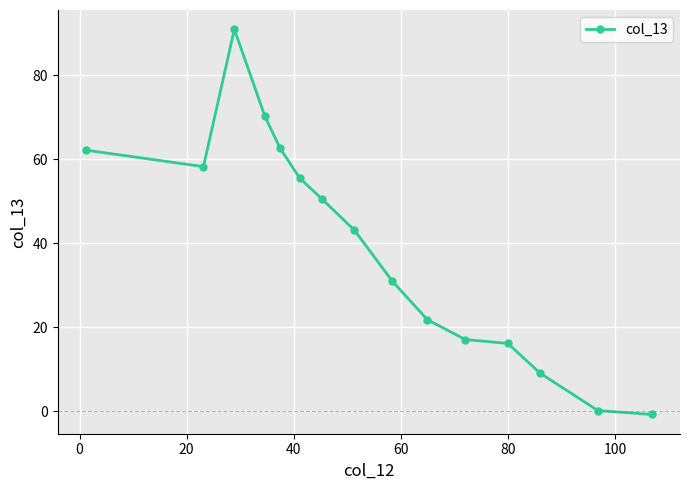

What is the value of the 12th point from the left?

16.2